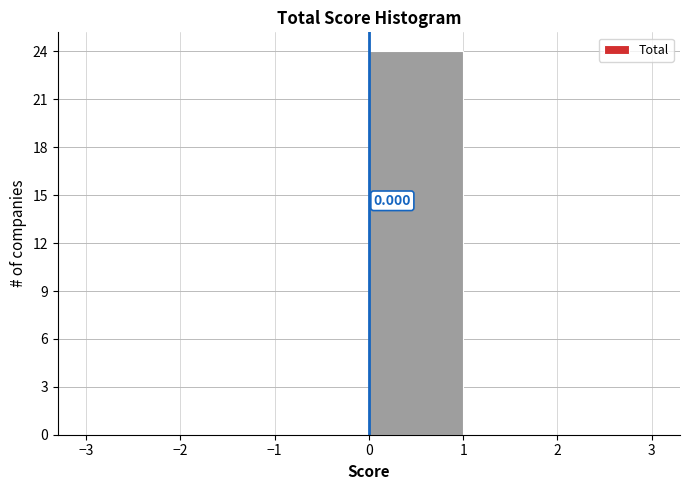

Which range on the x-axis has the tallest bar?

0 to 1